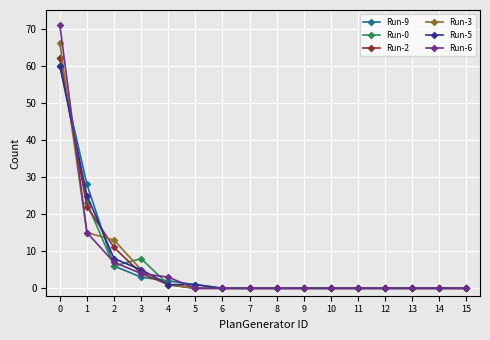

Count the number of categories in the chart.

16